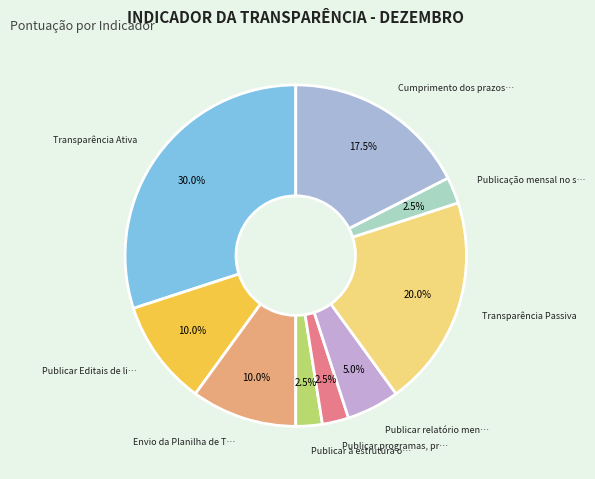

Is there any slice that represents more than half of the pie?

No